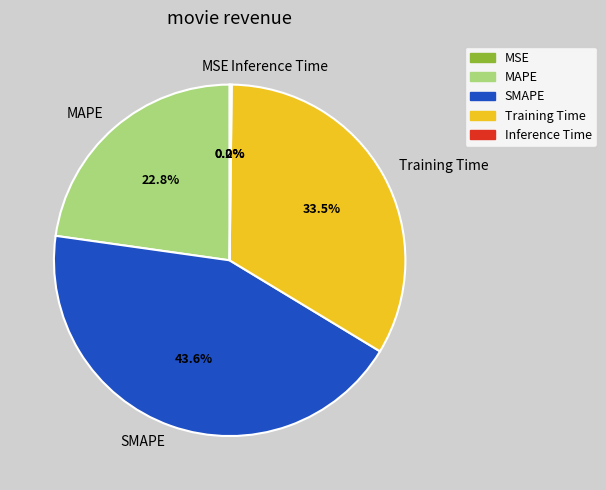

Between MAPE and Training Time, which is larger?

Training Time